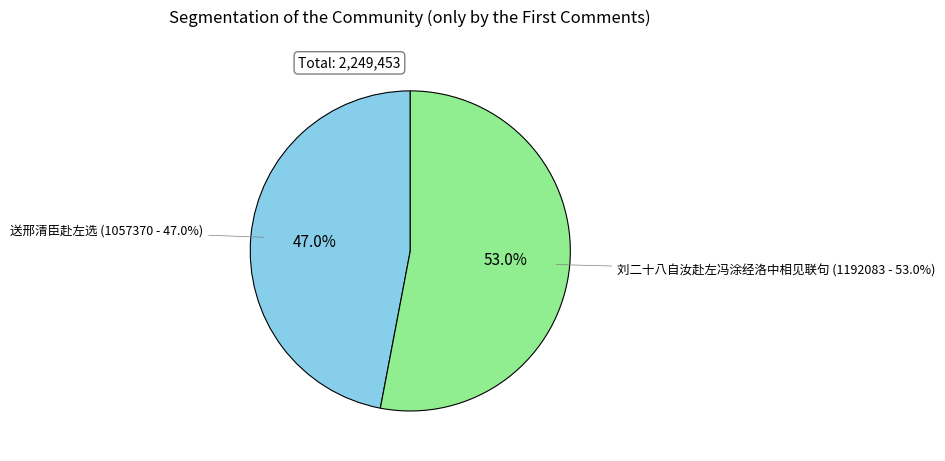

Rank the categories by value from lowest to highest.

送邢清臣赴左选, 刘二十八自汝赴左冯涂经洛中相见联句